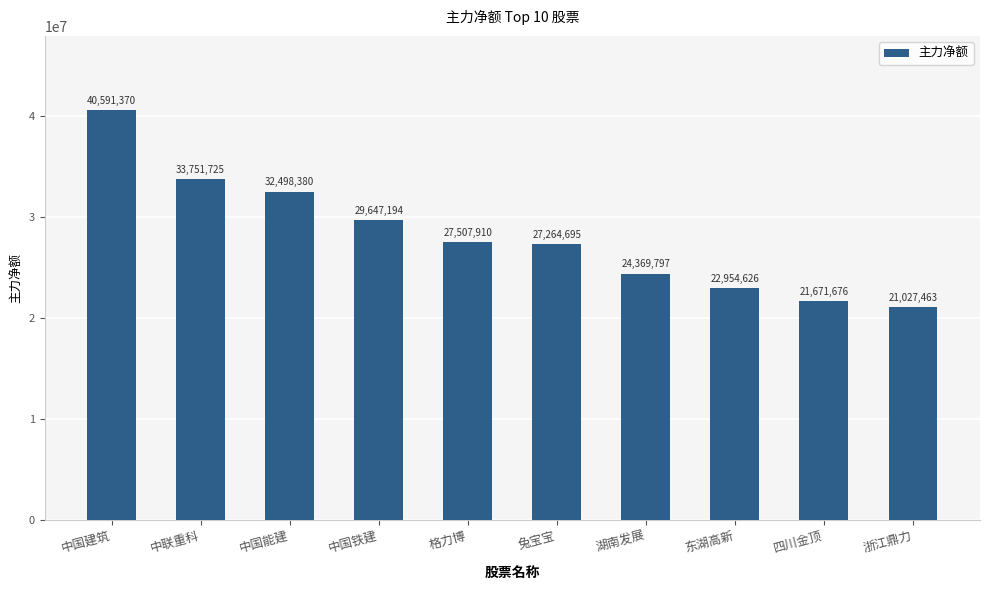

What is the label of the 3rd bar from the left?

中国能建